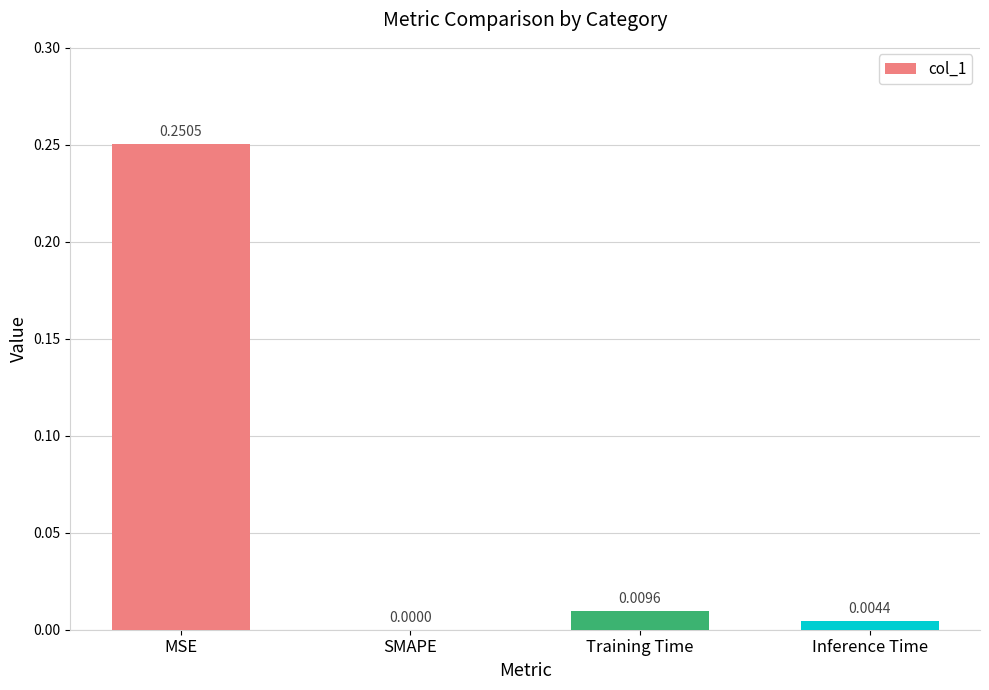

Where is the data nearest to the value 0?

SMAPE